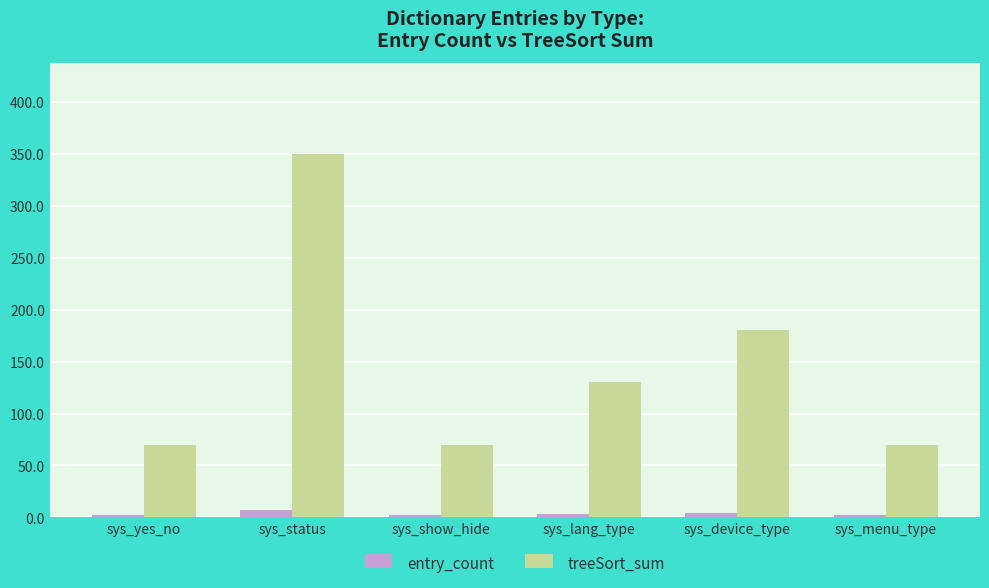

What is the lowest value of the treeSort_sum series?

70